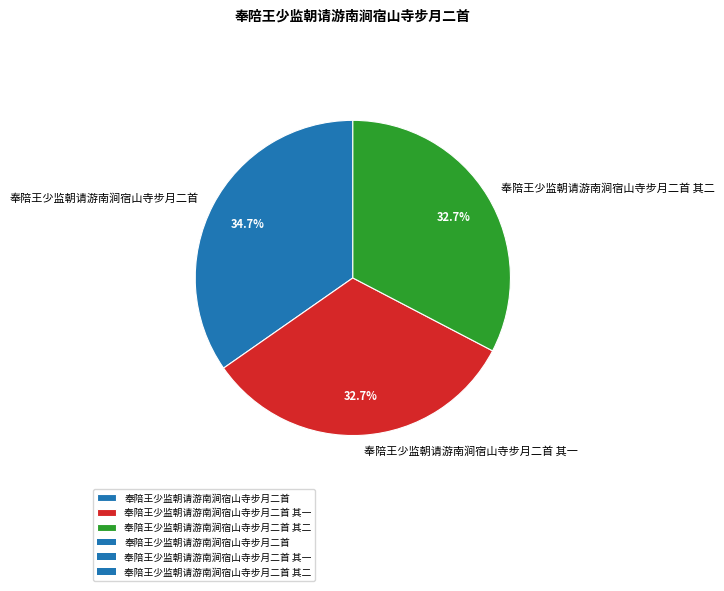

Is there any slice that represents more than half of the pie?

No